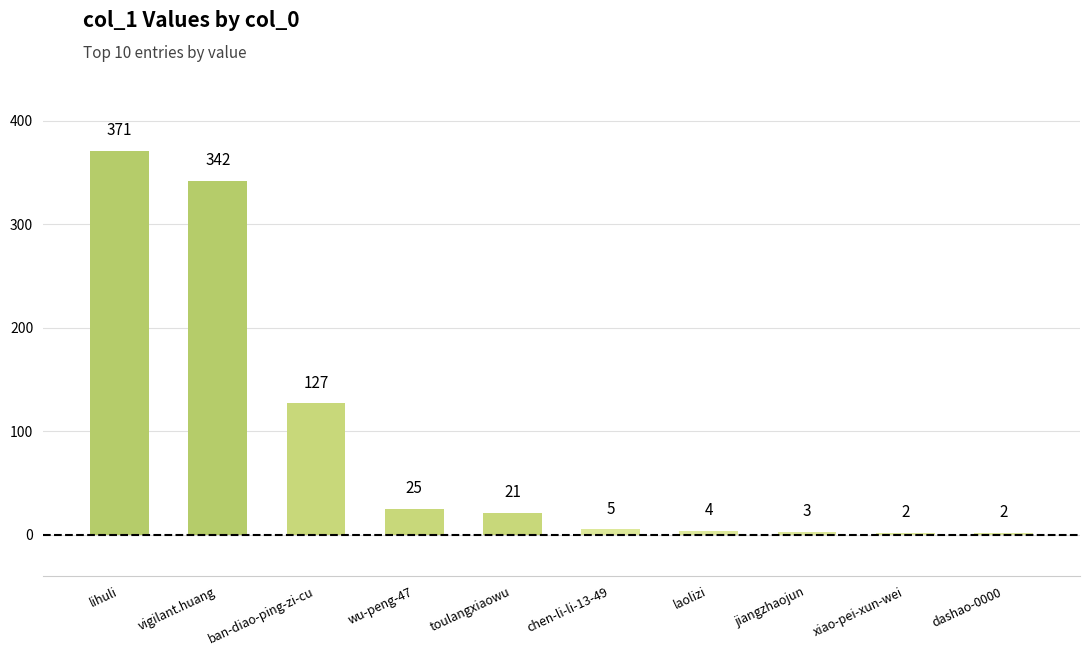

The chart shows a value of 371 at lihuli. True or false?

True